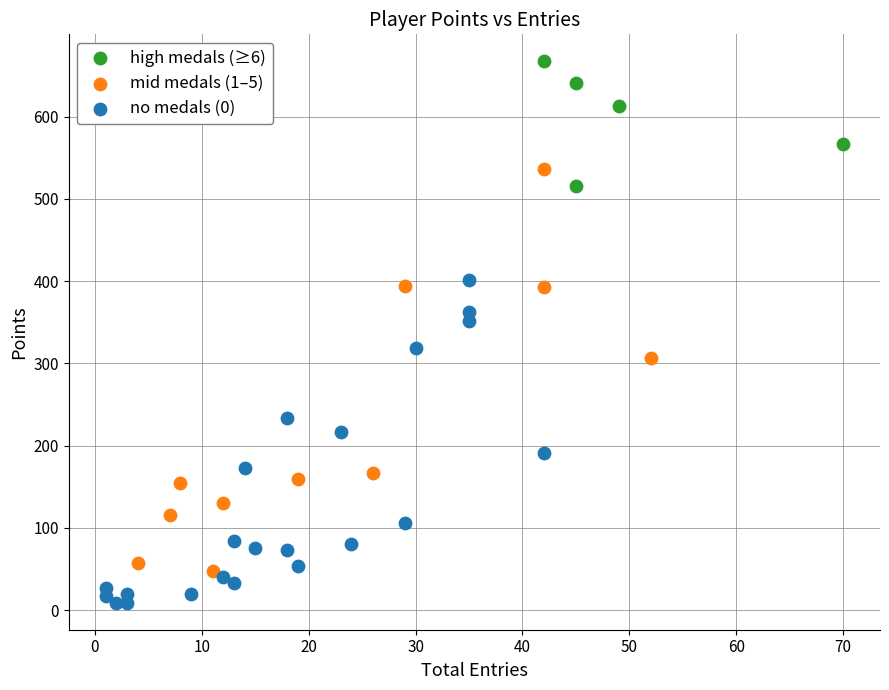

Which series reaches the minimum Y coordinate?

no medals (0)